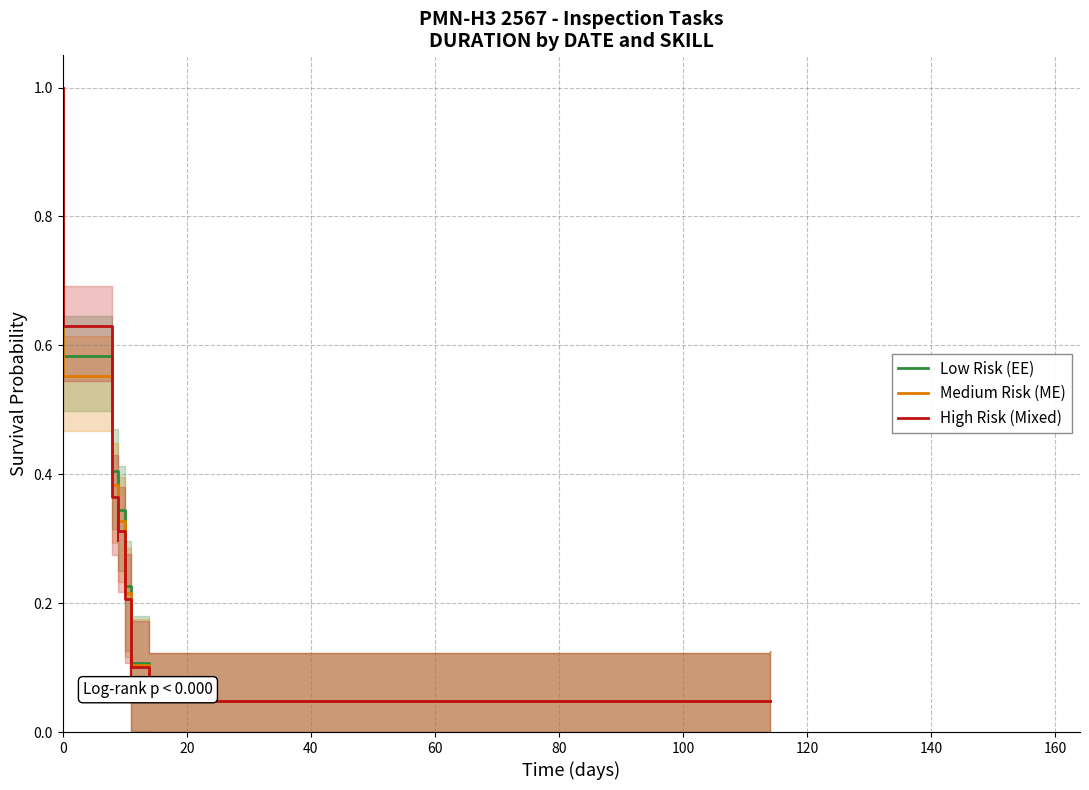

Which series has the largest total across all categories?

Low Risk (EE)